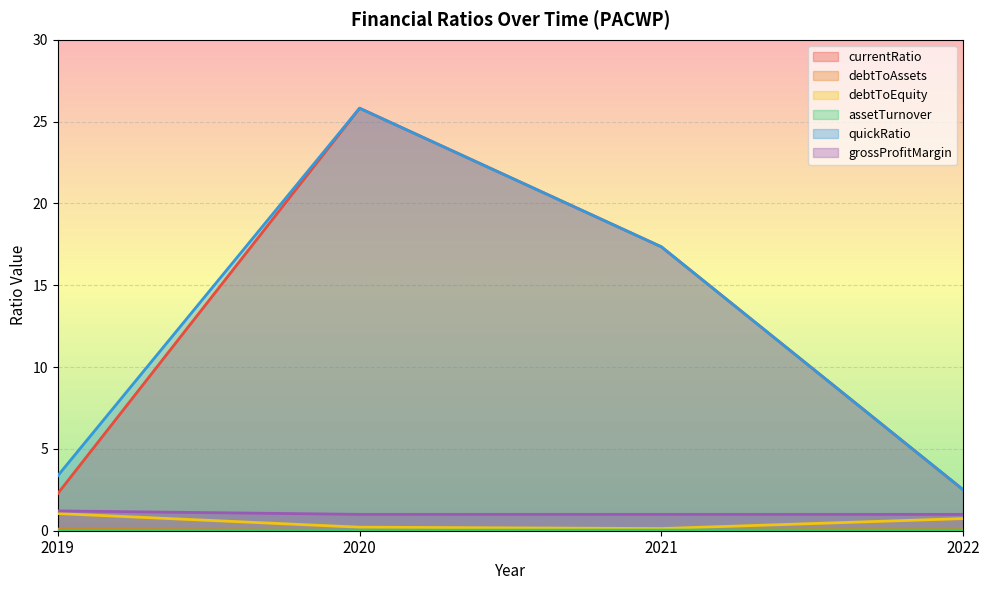

Rank the series at 2020 from lowest to highest value.

debtToAssets, assetTurnover, debtToEquity, grossProfitMargin, currentRatio, quickRatio